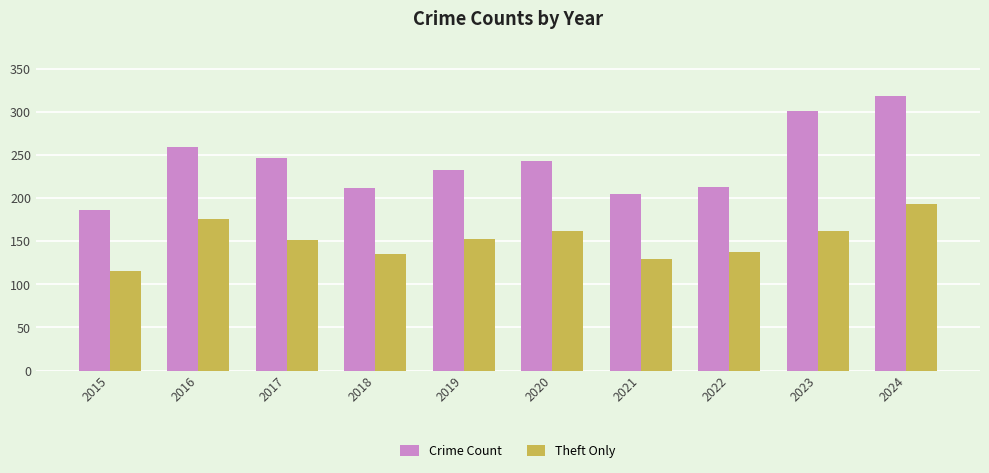

Which category has the highest value in the Theft Only series?

2024